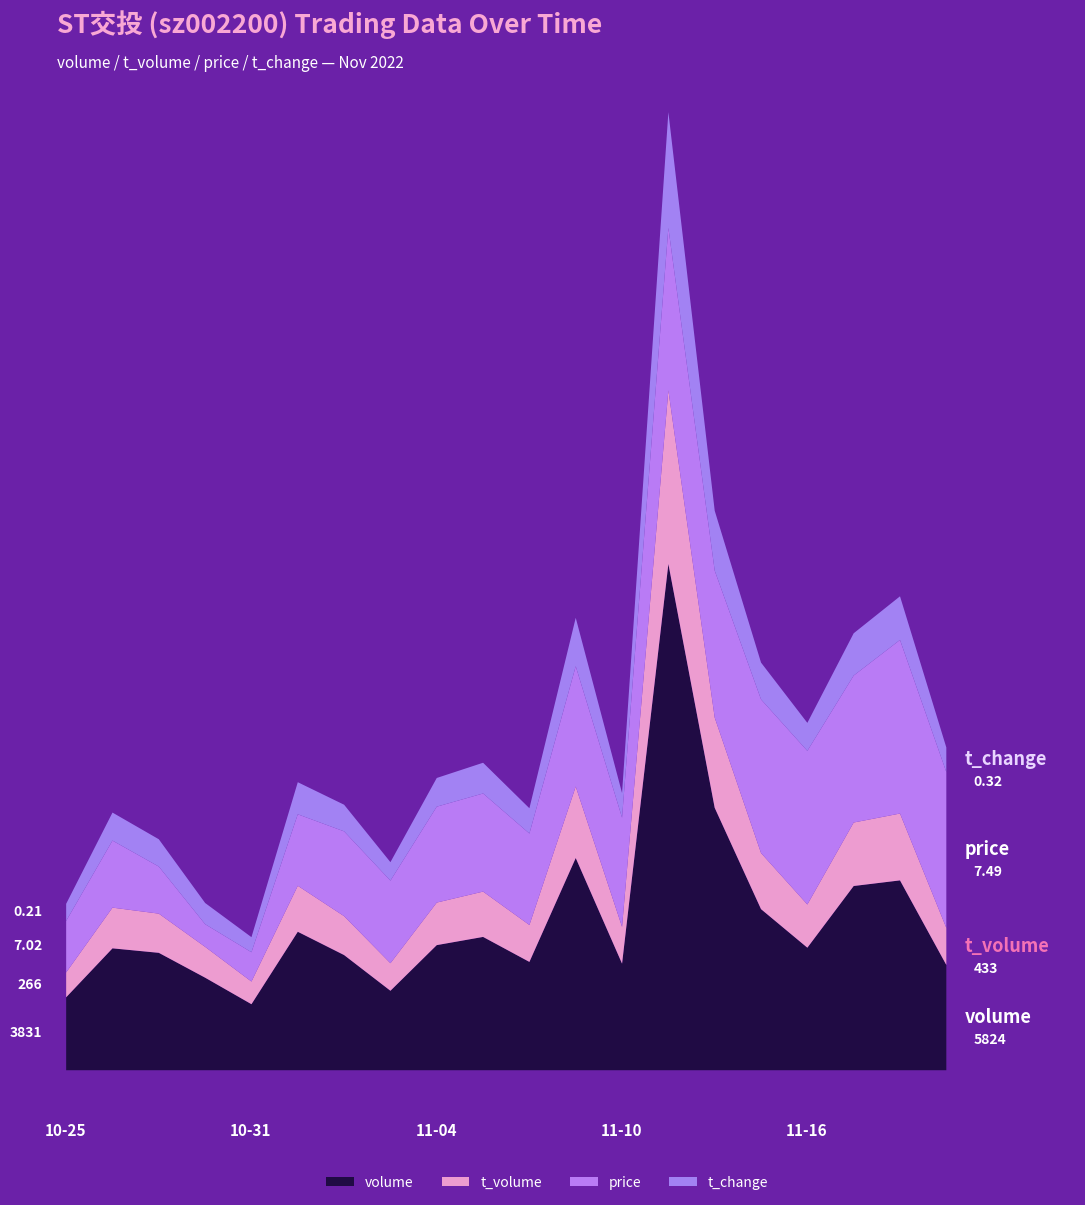

True or false: t_change has more than 0 interior local peaks.

True